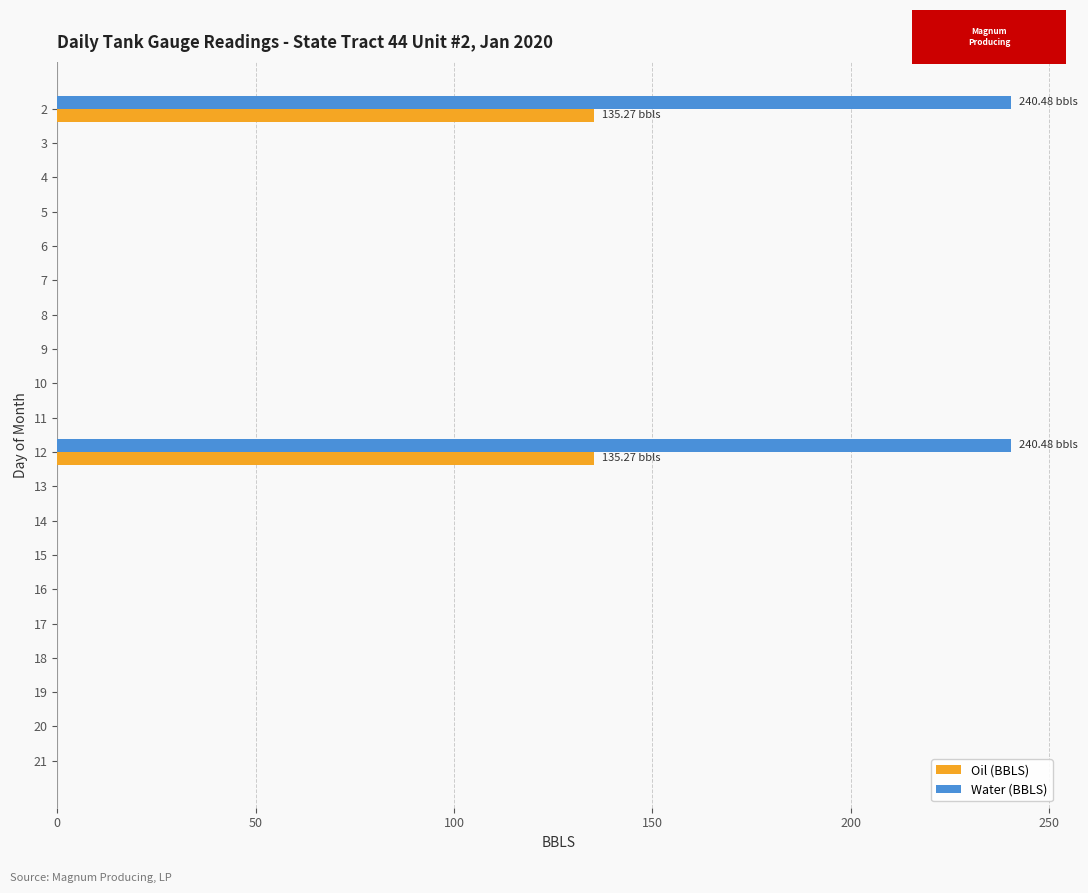

Is the value of Oil (BBLS) at 2 greater than the value of Water (BBLS) at 5?

Yes